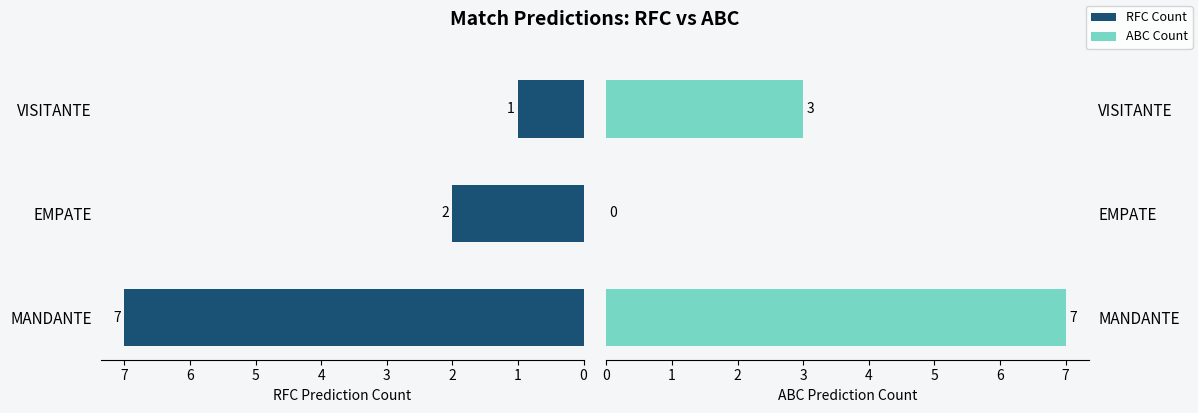

Count the number of categories in the chart.

3